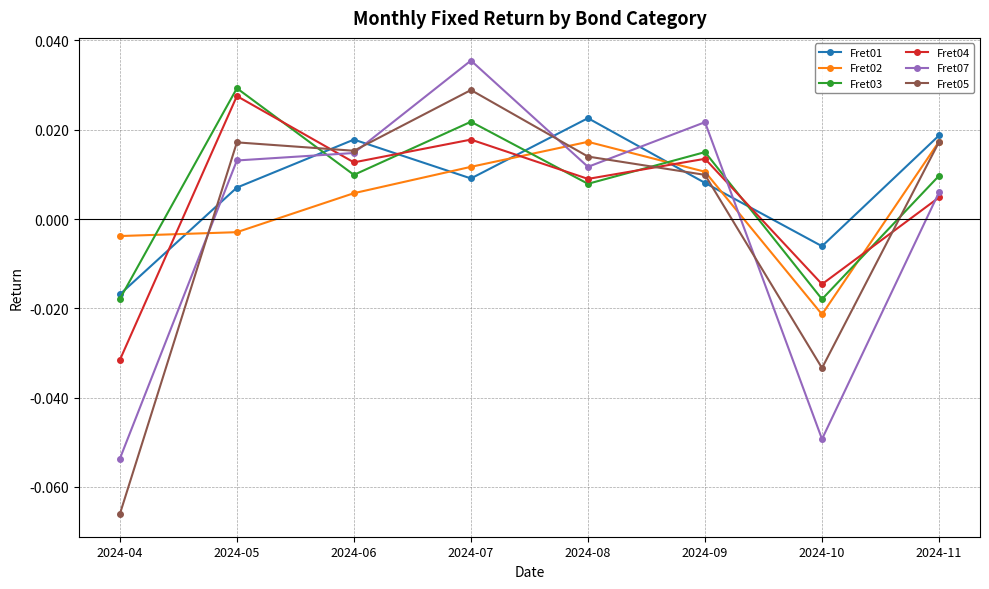

Rank the series at 2024-08 from highest to lowest value.

Fret01, Fret02, Fret05, Fret07, Fret04, Fret03